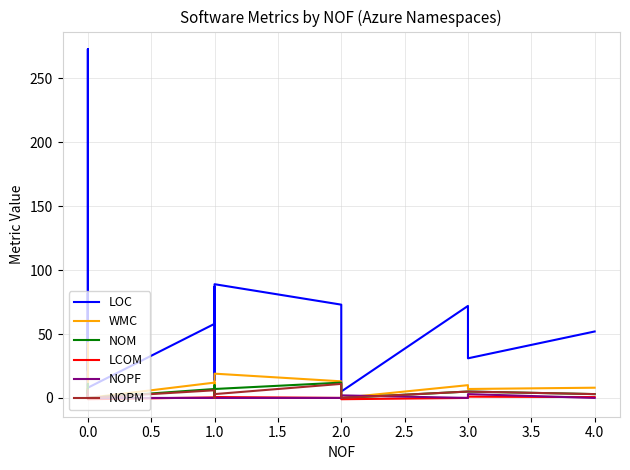

How many distinct data groups are displayed?

6